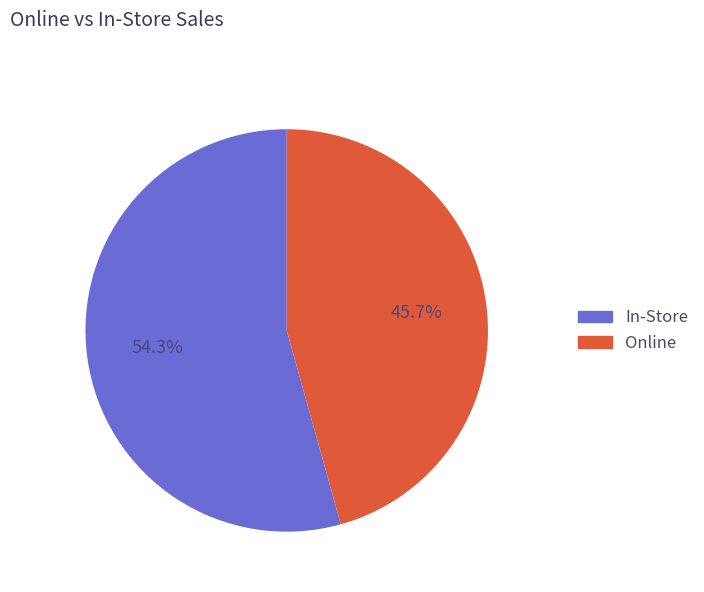

Is there a majority slice in this chart?

Yes